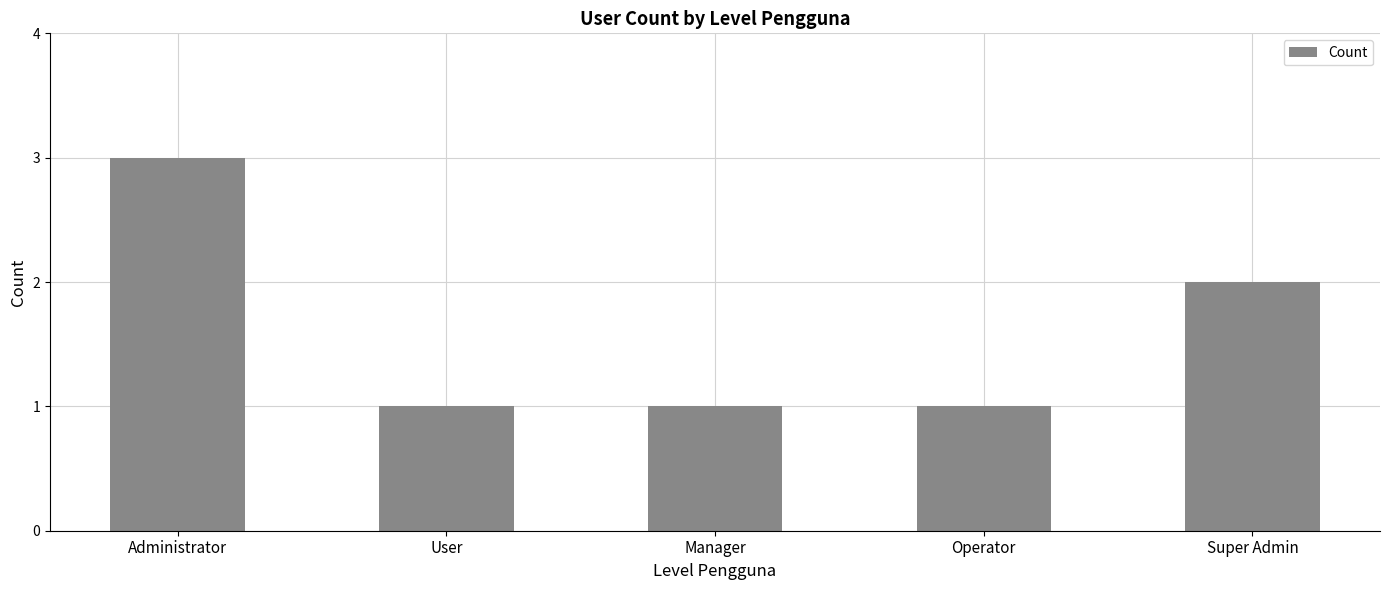

What position from the right is Administrator?

5